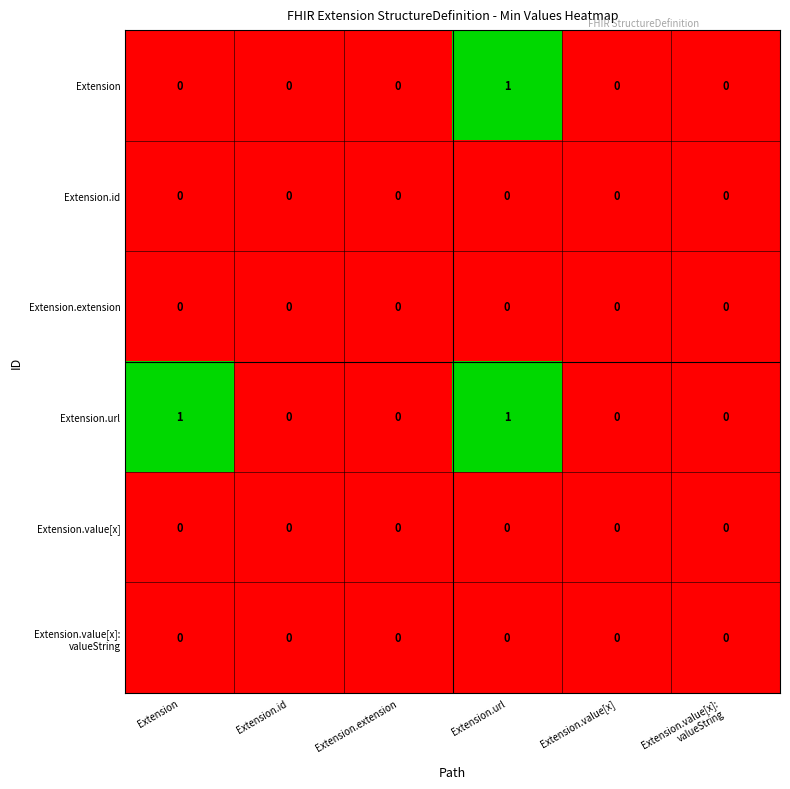

Which series has the largest total across all categories?

Extension.url